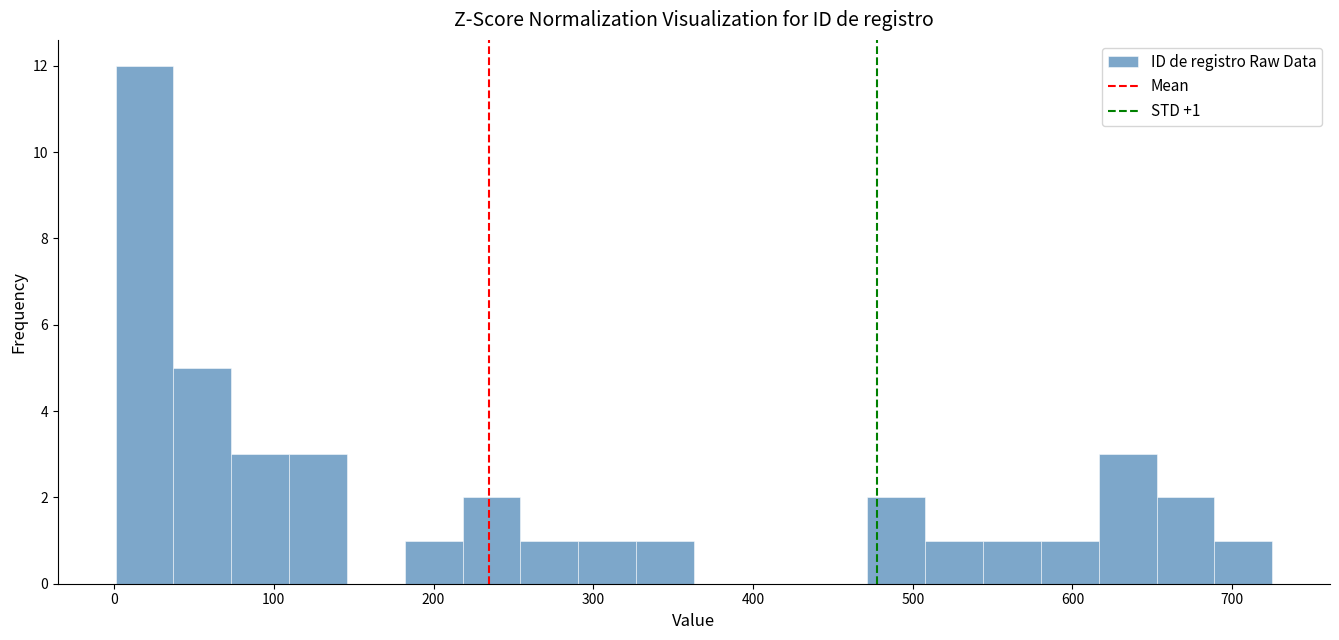

Around what value on the x-axis is the tallest bar? Give the approximate position of its centre, as read against the axis.

20